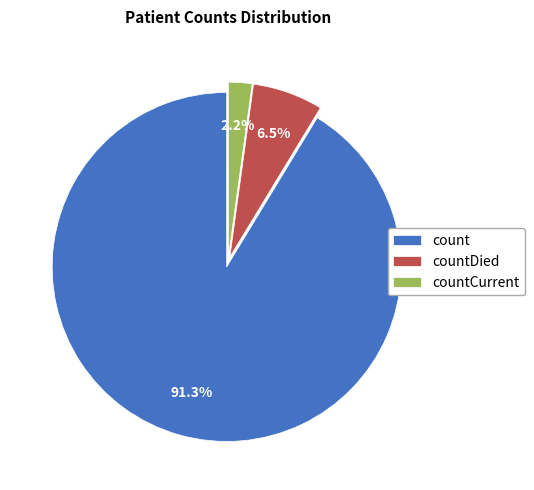

The countCurrent slice represents 14% of the pie. True or false?

False